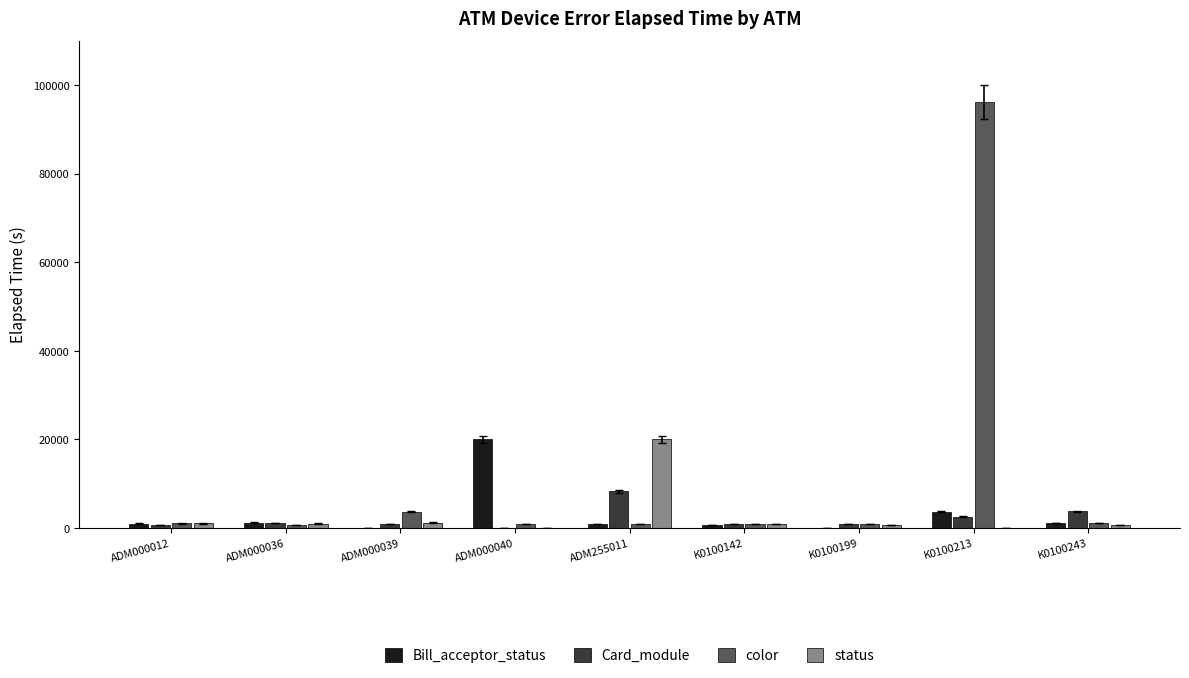

What is the sum of all status values?

25654